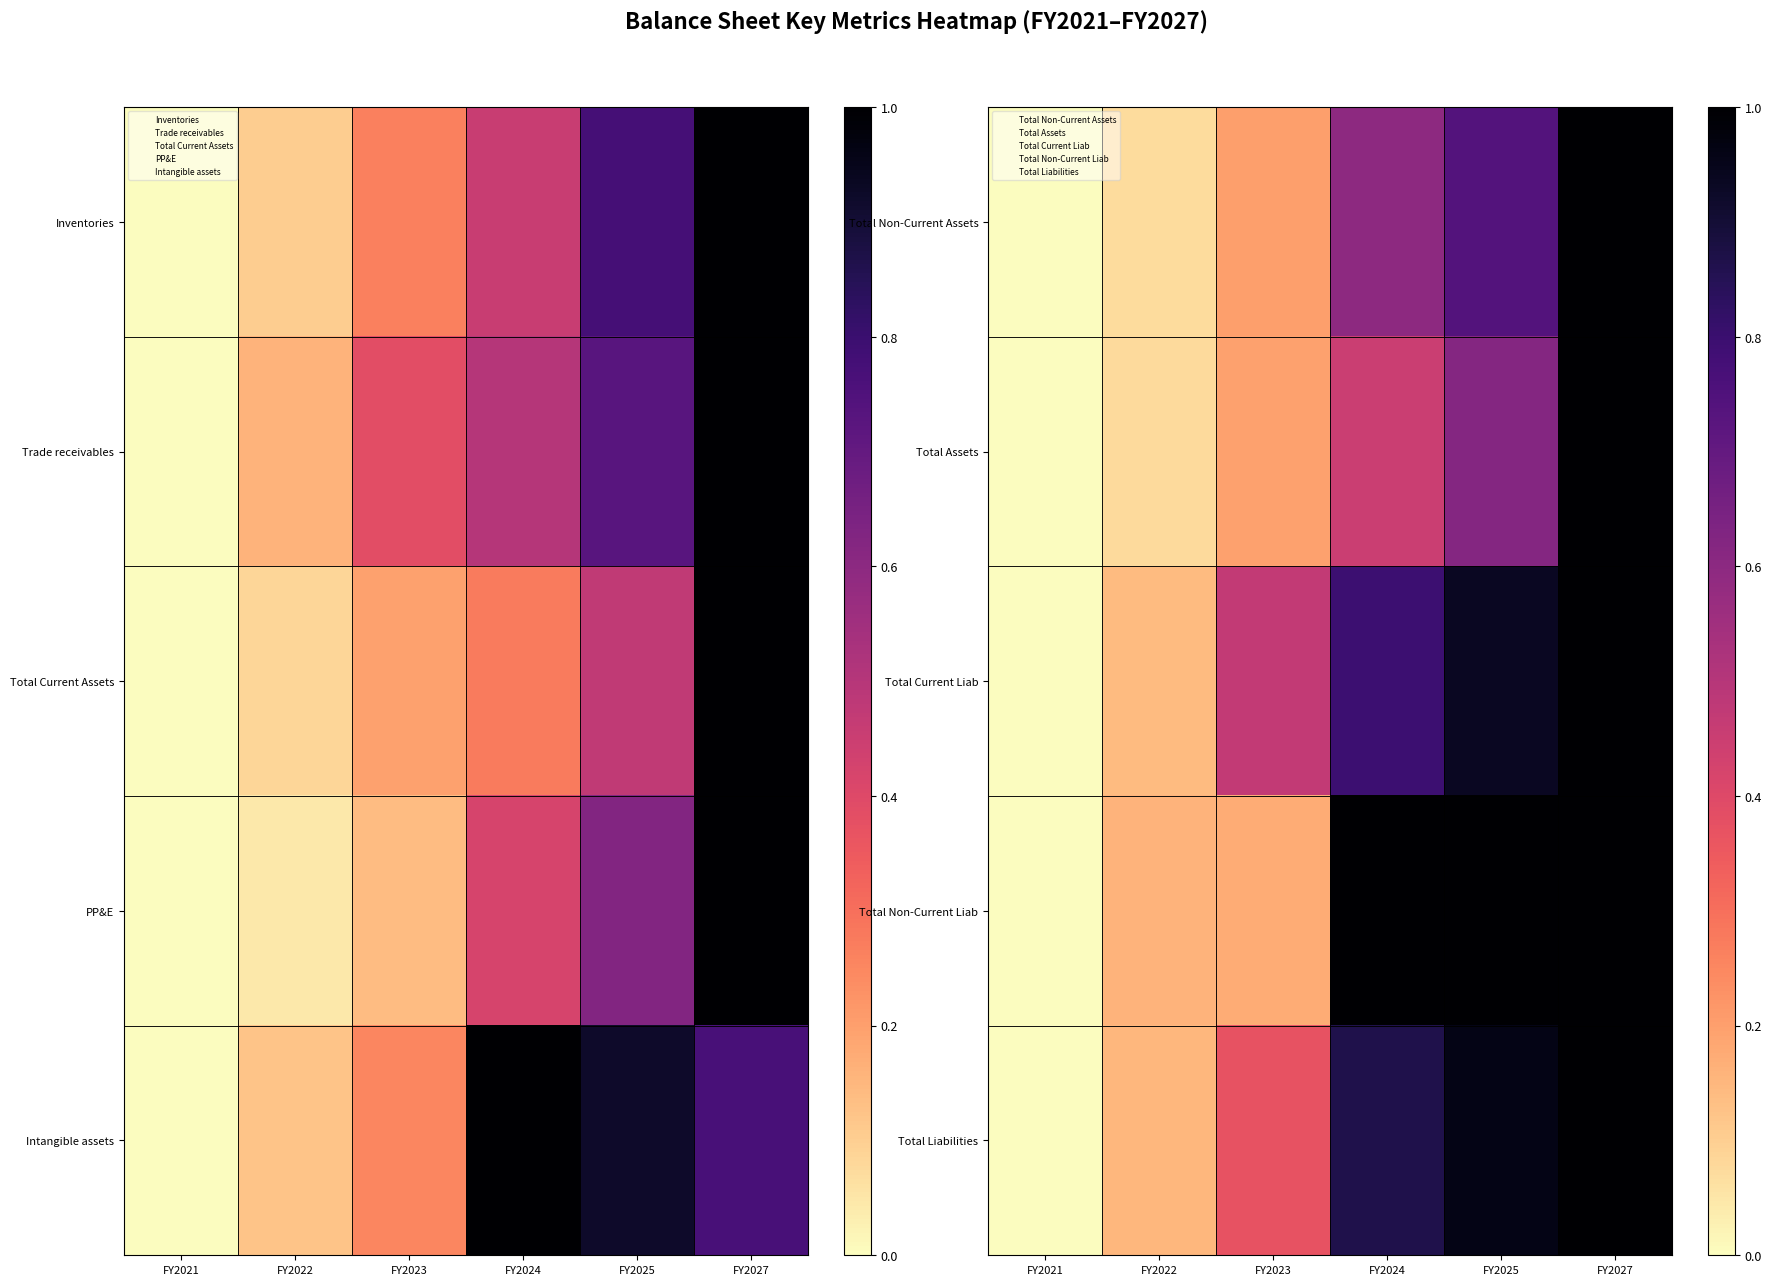

Between FY2023 and FY2025, which is larger?

FY2025